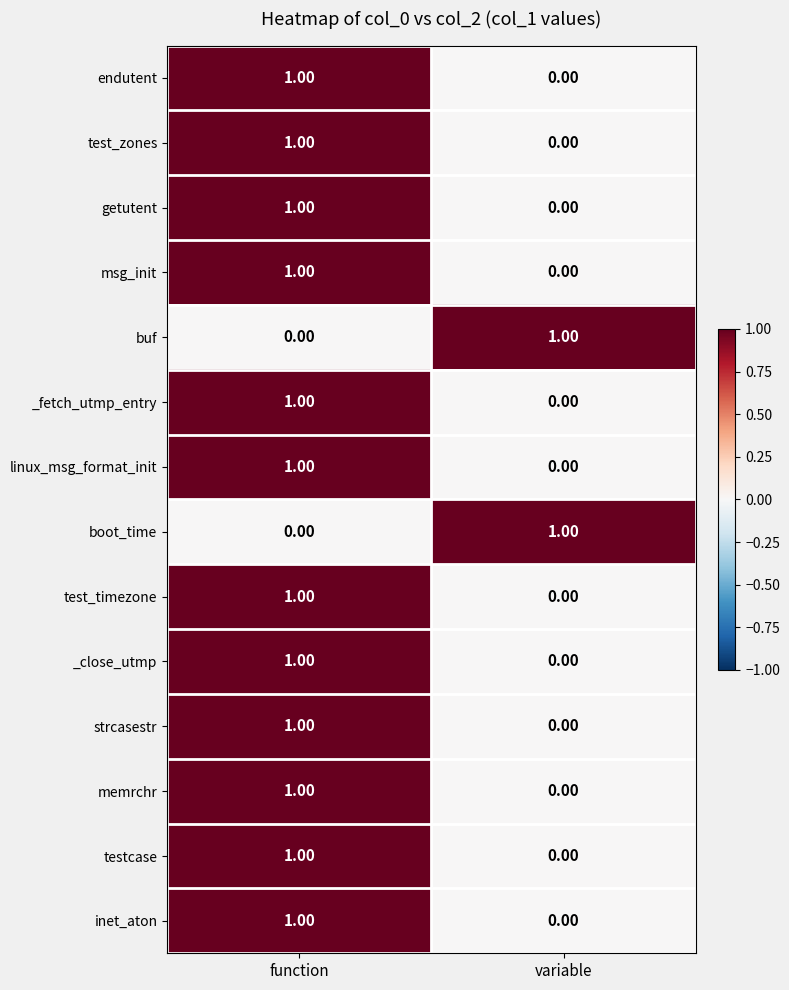

What is the total value across all series at function?

12